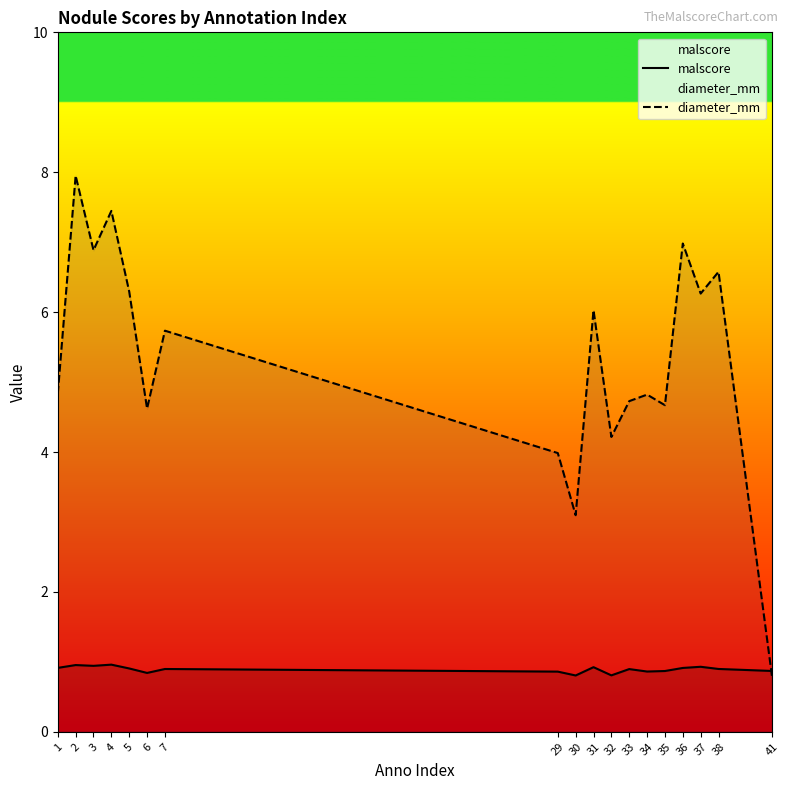

True or false: diameter_mm and malscore intersect in this chart.

True